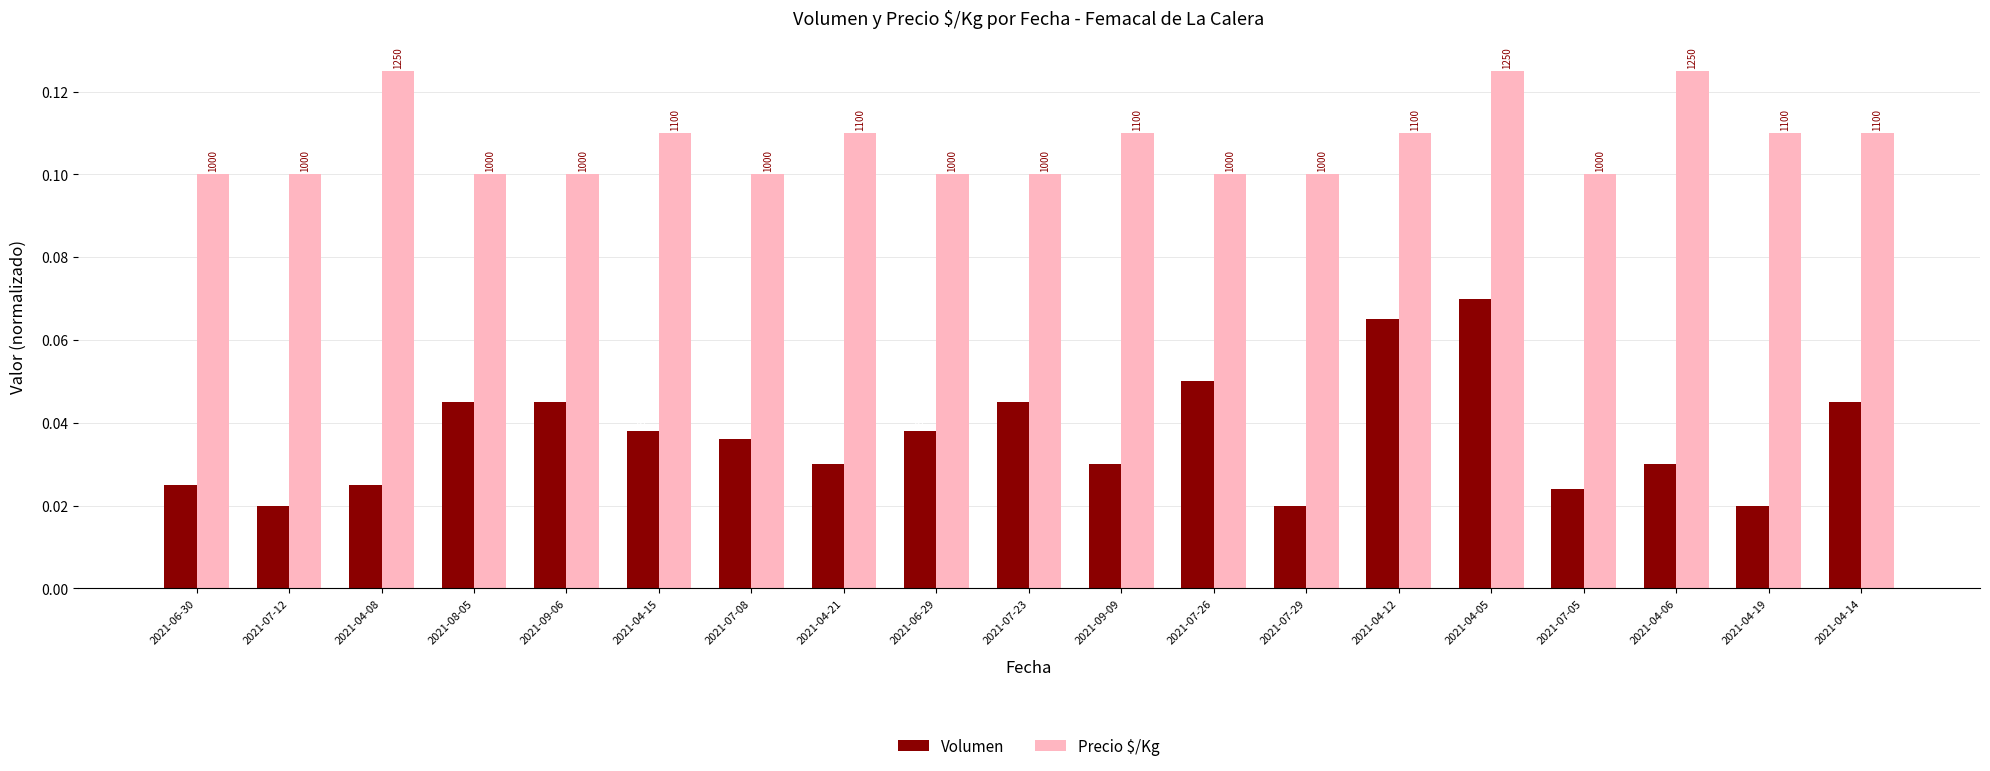

What is the total value across all series at 2021-04-19?

0.1